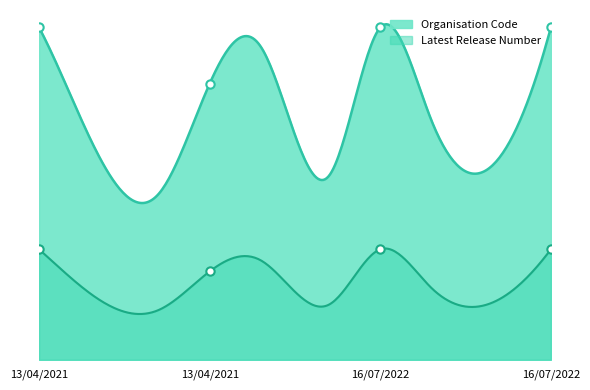

Rank the series at 13/04/2021 from lowest to highest value.

Latest Release Number, Organisation Code